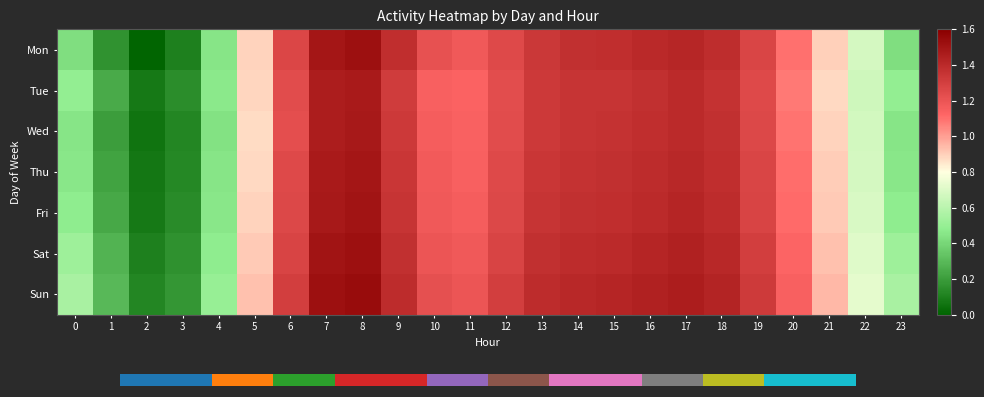

Is the value of Sun at 19 greater than the value of Fri at 3?

Yes